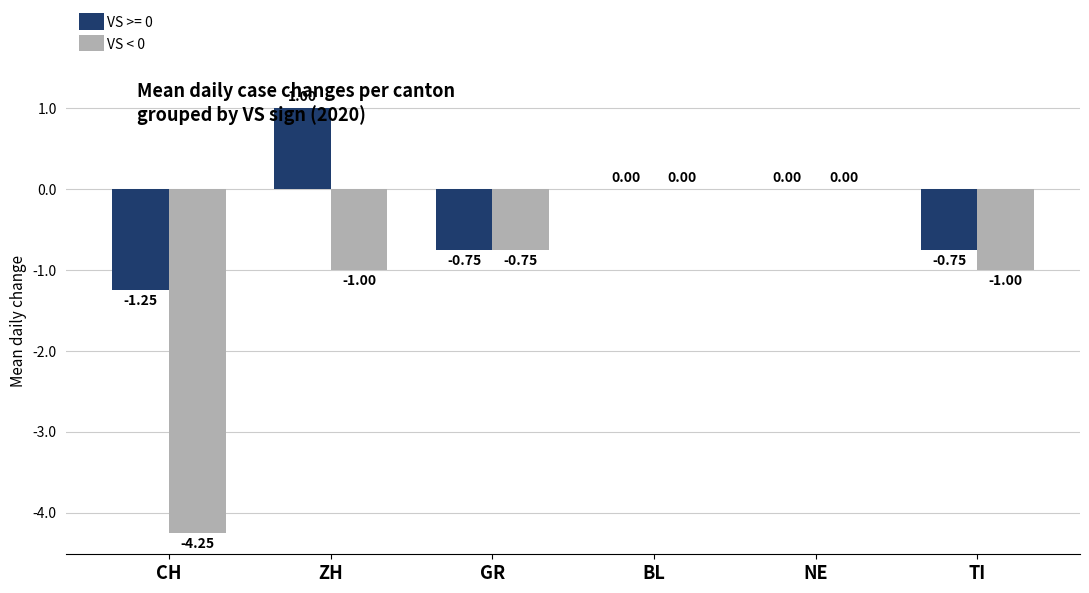

How many groups of bars are there?

6